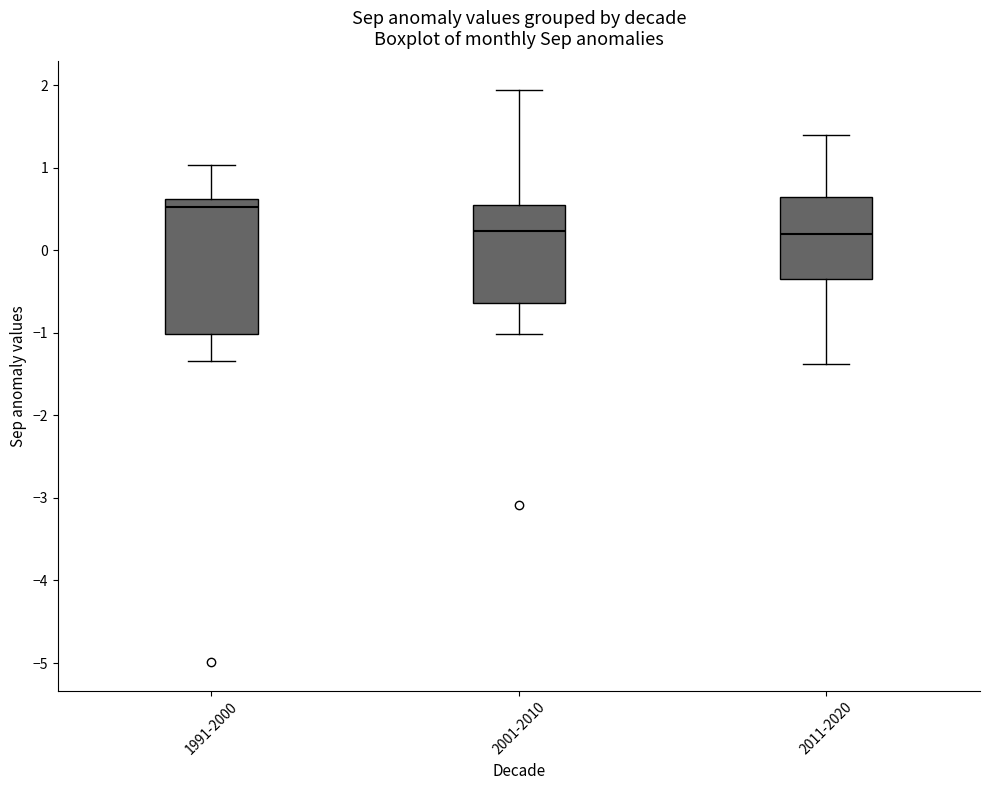

Which box is the tallest, from its lower edge to its upper edge?

1991-2000